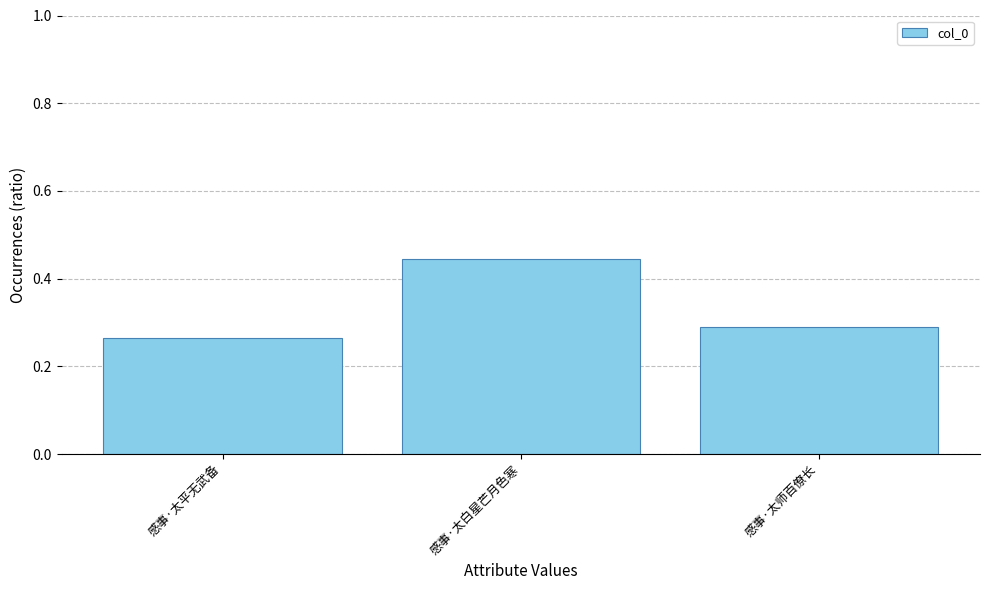

The value at 感事·太平无武备 is 0.3. True or false?

True